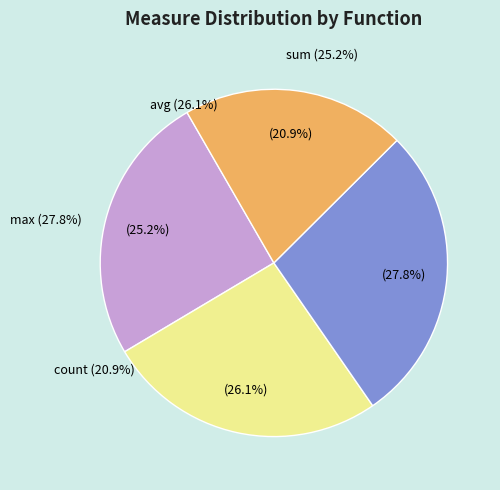

Does any single category account for the majority?

No